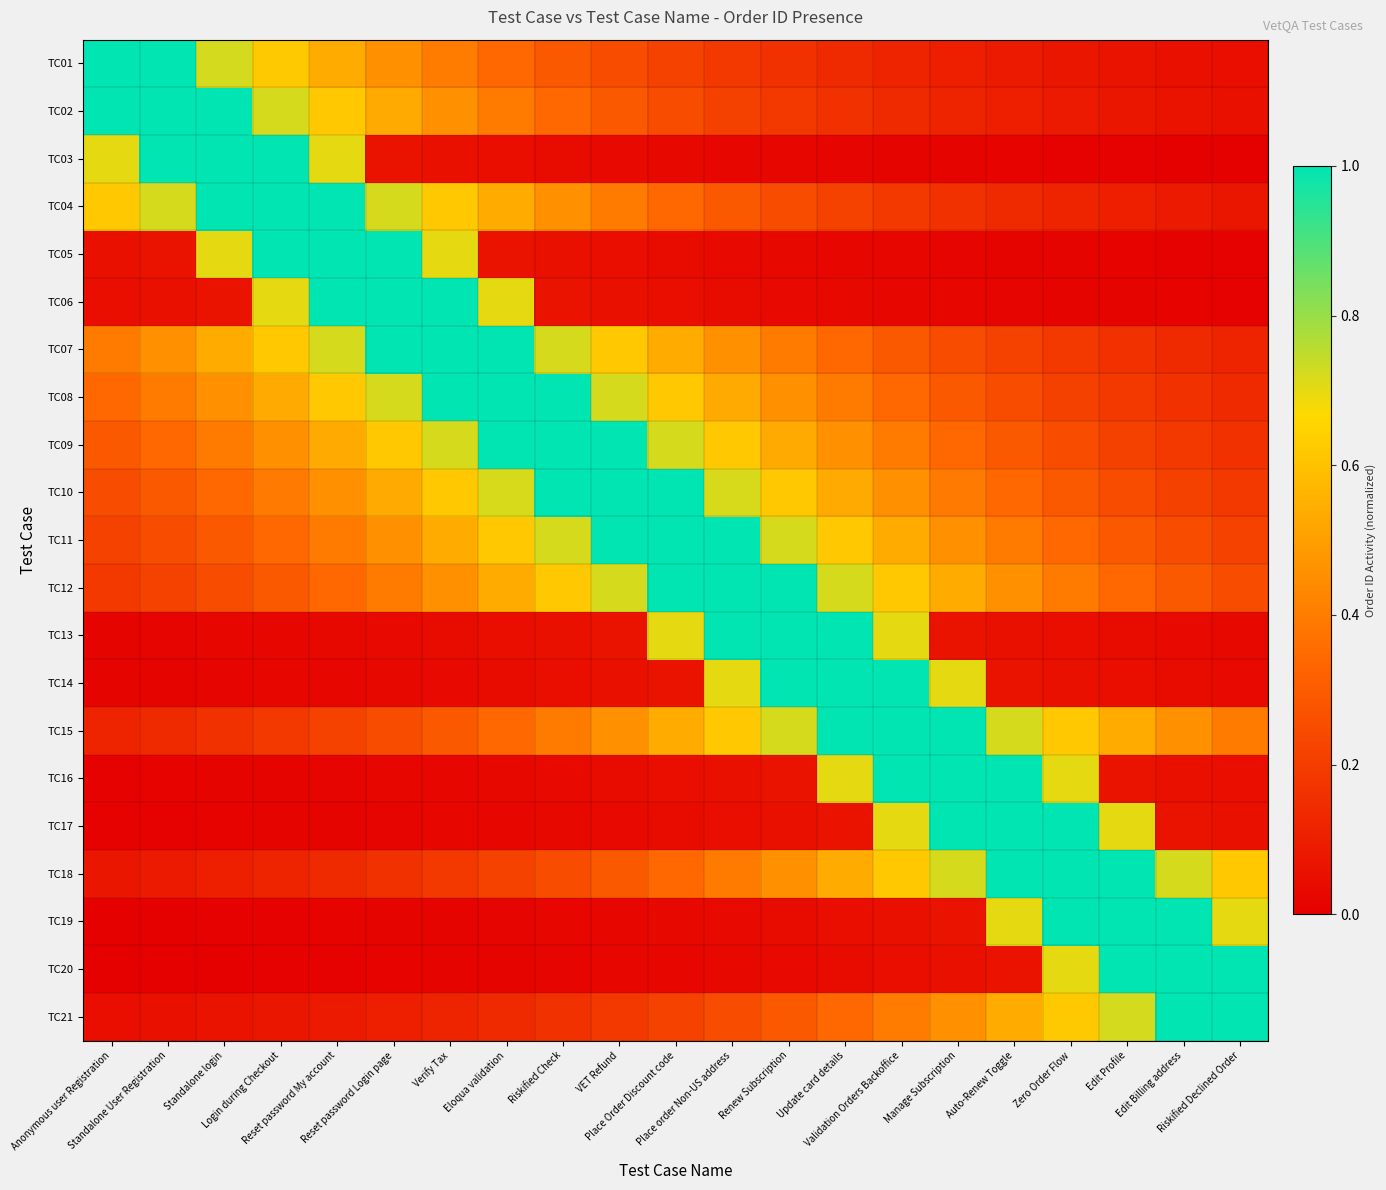

Reading right to left, transcribe all the data shown in this chart.

TC01: Riskified Declined Order=0.0	Edit Billing address=0.1	Edit Profile=0.1	Zero Order Flow=0.1	Auto-Renew Toggle=0.1	Manage Subscription=0.1	Validation Orders Backoffice=0.1	Update card details=0.1	Renew Subscription=0.2	Place order Non-US address=0.2	Place Order Discount code=0.2	VET Refund=0.3	Riskified Check=0.3	Eloqua validation=0.3	Verify Tax=0.4	Reset password Login page=0.5	Reset password My account=0.5	Login during Checkout=0.6	Standalone login=0.7	Standalone User Registration=1.0	Anonymous user Registration=1.0
TC02: Riskified Declined Order=0.1	Edit Billing address=0.1	Edit Profile=0.1	Zero Order Flow=0.1	Auto-Renew Toggle=0.1	Manage Subscription=0.1	Validation Orders Backoffice=0.1	Update card details=0.2	Renew Subscription=0.2	Place order Non-US address=0.2	Place Order Discount code=0.3	VET Refund=0.3	Riskified Check=0.3	Eloqua validation=0.4	Verify Tax=0.5	Reset password Login page=0.5	Reset password My account=0.6	Login during Checkout=0.7	Standalone login=1.0	Standalone User Registration=1.0	Anonymous user Registration=1.0
TC03: Riskified Declined Order=0.0	Edit Billing address=0.0	Edit Profile=0.0	Zero Order Flow=0.0	Auto-Renew Toggle=0.0	Manage Subscription=0.0	Validation Orders Backoffice=0.0	Update card details=0.0	Renew Subscription=0.0	Place order Non-US address=0.0	Place Order Discount code=0.0	VET Refund=0.0	Riskified Check=0.0	Eloqua validation=0.0	Verify Tax=0.1	Reset password Login page=0.1	Reset password My account=0.7	Login during Checkout=1.0	Standalone login=1.0	Standalone User Registration=1.0	Anonymous user Registration=0.7
TC04: Riskified Declined Order=0.1	Edit Billing address=0.1	Edit Profile=0.1	Zero Order Flow=0.1	Auto-Renew Toggle=0.1	Manage Subscription=0.2	Validation Orders Backoffice=0.2	Update card details=0.2	Renew Subscription=0.3	Place order Non-US address=0.3	Place Order Discount code=0.3	VET Refund=0.4	Riskified Check=0.5	Eloqua validation=0.5	Verify Tax=0.6	Reset password Login page=0.7	Reset password My account=1.0	Login during Checkout=1.0	Standalone login=1.0	Standalone User Registration=0.7	Anonymous user Registration=0.6
TC05: Riskified Declined Order=0.0	Edit Billing address=0.0	Edit Profile=0.0	Zero Order Flow=0.0	Auto-Renew Toggle=0.0	Manage Subscription=0.0	Validation Orders Backoffice=0.0	Update card details=0.0	Renew Subscription=0.0	Place order Non-US address=0.0	Place Order Discount code=0.0	VET Refund=0.0	Riskified Check=0.1	Eloqua validation=0.1	Verify Tax=0.7	Reset password Login page=1.0	Reset password My account=1.0	Login during Checkout=1.0	Standalone login=0.7	Standalone User Registration=0.1	Anonymous user Registration=0.1
TC06: Riskified Declined Order=0.0	Edit Billing address=0.0	Edit Profile=0.0	Zero Order Flow=0.0	Auto-Renew Toggle=0.0	Manage Subscription=0.0	Validation Orders Backoffice=0.0	Update card details=0.0	Renew Subscription=0.0	Place order Non-US address=0.0	Place Order Discount code=0.0	VET Refund=0.1	Riskified Check=0.1	Eloqua validation=0.7	Verify Tax=1.0	Reset password Login page=1.0	Reset password My account=1.0	Login during Checkout=0.7	Standalone login=0.1	Standalone User Registration=0.1	Anonymous user Registration=0.0
TC07: Riskified Declined Order=0.1	Edit Billing address=0.1	Edit Profile=0.2	Zero Order Flow=0.2	Auto-Renew Toggle=0.2	Manage Subscription=0.3	Validation Orders Backoffice=0.3	Update card details=0.3	Renew Subscription=0.4	Place order Non-US address=0.5	Place Order Discount code=0.5	VET Refund=0.6	Riskified Check=0.7	Eloqua validation=1.0	Verify Tax=1.0	Reset password Login page=1.0	Reset password My account=0.7	Login during Checkout=0.6	Standalone login=0.5	Standalone User Registration=0.5	Anonymous user Registration=0.4
TC08: Riskified Declined Order=0.1	Edit Billing address=0.2	Edit Profile=0.2	Zero Order Flow=0.2	Auto-Renew Toggle=0.3	Manage Subscription=0.3	Validation Orders Backoffice=0.3	Update card details=0.4	Renew Subscription=0.5	Place order Non-US address=0.5	Place Order Discount code=0.6	VET Refund=0.7	Riskified Check=1.0	Eloqua validation=1.0	Verify Tax=1.0	Reset password Login page=0.7	Reset password My account=0.6	Login during Checkout=0.5	Standalone login=0.5	Standalone User Registration=0.4	Anonymous user Registration=0.3
TC09: Riskified Declined Order=0.2	Edit Billing address=0.2	Edit Profile=0.2	Zero Order Flow=0.3	Auto-Renew Toggle=0.3	Manage Subscription=0.3	Validation Orders Backoffice=0.4	Update card details=0.5	Renew Subscription=0.5	Place order Non-US address=0.6	Place Order Discount code=0.7	VET Refund=1.0	Riskified Check=1.0	Eloqua validation=1.0	Verify Tax=0.7	Reset password Login page=0.6	Reset password My account=0.5	Login during Checkout=0.5	Standalone login=0.4	Standalone User Registration=0.3	Anonymous user Registration=0.3
TC10: Riskified Declined Order=0.2	Edit Billing address=0.2	Edit Profile=0.3	Zero Order Flow=0.3	Auto-Renew Toggle=0.3	Manage Subscription=0.4	Validation Orders Backoffice=0.5	Update card details=0.5	Renew Subscription=0.6	Place order Non-US address=0.7	Place Order Discount code=1.0	VET Refund=1.0	Riskified Check=1.0	Eloqua validation=0.7	Verify Tax=0.6	Reset password Login page=0.5	Reset password My account=0.5	Login during Checkout=0.4	Standalone login=0.3	Standalone User Registration=0.3	Anonymous user Registration=0.3
TC11: Riskified Declined Order=0.2	Edit Billing address=0.3	Edit Profile=0.3	Zero Order Flow=0.3	Auto-Renew Toggle=0.4	Manage Subscription=0.5	Validation Orders Backoffice=0.5	Update card details=0.6	Renew Subscription=0.7	Place order Non-US address=1.0	Place Order Discount code=1.0	VET Refund=1.0	Riskified Check=0.7	Eloqua validation=0.6	Verify Tax=0.5	Reset password Login page=0.5	Reset password My account=0.4	Login during Checkout=0.3	Standalone login=0.3	Standalone User Registration=0.3	Anonymous user Registration=0.2
TC12: Riskified Declined Order=0.3	Edit Billing address=0.3	Edit Profile=0.3	Zero Order Flow=0.4	Auto-Renew Toggle=0.5	Manage Subscription=0.5	Validation Orders Backoffice=0.6	Update card details=0.7	Renew Subscription=1.0	Place order Non-US address=1.0	Place Order Discount code=1.0	VET Refund=0.7	Riskified Check=0.6	Eloqua validation=0.5	Verify Tax=0.5	Reset password Login page=0.4	Reset password My account=0.3	Login during Checkout=0.3	Standalone login=0.3	Standalone User Registration=0.2	Anonymous user Registration=0.2
TC13: Riskified Declined Order=0.0	Edit Billing address=0.0	Edit Profile=0.0	Zero Order Flow=0.0	Auto-Renew Toggle=0.1	Manage Subscription=0.1	Validation Orders Backoffice=0.7	Update card details=1.0	Renew Subscription=1.0	Place order Non-US address=1.0	Place Order Discount code=0.7	VET Refund=0.1	Riskified Check=0.1	Eloqua validation=0.0	Verify Tax=0.0	Reset password Login page=0.0	Reset password My account=0.0	Login during Checkout=0.0	Standalone login=0.0	Standalone User Registration=0.0	Anonymous user Registration=0.0
TC14: Riskified Declined Order=0.0	Edit Billing address=0.0	Edit Profile=0.0	Zero Order Flow=0.1	Auto-Renew Toggle=0.1	Manage Subscription=0.7	Validation Orders Backoffice=1.0	Update card details=1.0	Renew Subscription=1.0	Place order Non-US address=0.7	Place Order Discount code=0.1	VET Refund=0.1	Riskified Check=0.0	Eloqua validation=0.0	Verify Tax=0.0	Reset password Login page=0.0	Reset password My account=0.0	Login during Checkout=0.0	Standalone login=0.0	Standalone User Registration=0.0	Anonymous user Registration=0.0
TC15: Riskified Declined Order=0.4	Edit Billing address=0.5	Edit Profile=0.5	Zero Order Flow=0.6	Auto-Renew Toggle=0.7	Manage Subscription=1.0	Validation Orders Backoffice=1.0	Update card details=1.0	Renew Subscription=0.7	Place order Non-US address=0.6	Place Order Discount code=0.5	VET Refund=0.5	Riskified Check=0.4	Eloqua validation=0.3	Verify Tax=0.3	Reset password Login page=0.3	Reset password My account=0.2	Login during Checkout=0.2	Standalone login=0.2	Standalone User Registration=0.1	Anonymous user Registration=0.1
TC16: Riskified Declined Order=0.0	Edit Billing address=0.1	Edit Profile=0.1	Zero Order Flow=0.7	Auto-Renew Toggle=1.0	Manage Subscription=1.0	Validation Orders Backoffice=1.0	Update card details=0.7	Renew Subscription=0.1	Place order Non-US address=0.1	Place Order Discount code=0.0	VET Refund=0.0	Riskified Check=0.0	Eloqua validation=0.0	Verify Tax=0.0	Reset password Login page=0.0	Reset password My account=0.0	Login during Checkout=0.0	Standalone login=0.0	Standalone User Registration=0.0	Anonymous user Registration=0.0
TC17: Riskified Declined Order=0.1	Edit Billing address=0.1	Edit Profile=0.7	Zero Order Flow=1.0	Auto-Renew Toggle=1.0	Manage Subscription=1.0	Validation Orders Backoffice=0.7	Update card details=0.1	Renew Subscription=0.1	Place order Non-US address=0.0	Place Order Discount code=0.0	VET Refund=0.0	Riskified Check=0.0	Eloqua validation=0.0	Verify Tax=0.0	Reset password Login page=0.0	Reset password My account=0.0	Login during Checkout=0.0	Standalone login=0.0	Standalone User Registration=0.0	Anonymous user Registration=0.0
TC18: Riskified Declined Order=0.6	Edit Billing address=0.7	Edit Profile=1.0	Zero Order Flow=1.0	Auto-Renew Toggle=1.0	Manage Subscription=0.7	Validation Orders Backoffice=0.6	Update card details=0.5	Renew Subscription=0.5	Place order Non-US address=0.4	Place Order Discount code=0.3	VET Refund=0.3	Riskified Check=0.3	Eloqua validation=0.2	Verify Tax=0.2	Reset password Login page=0.2	Reset password My account=0.1	Login during Checkout=0.1	Standalone login=0.1	Standalone User Registration=0.1	Anonymous user Registration=0.1
TC19: Riskified Declined Order=0.7	Edit Billing address=1.0	Edit Profile=1.0	Zero Order Flow=1.0	Auto-Renew Toggle=0.7	Manage Subscription=0.1	Validation Orders Backoffice=0.1	Update card details=0.0	Renew Subscription=0.0	Place order Non-US address=0.0	Place Order Discount code=0.0	VET Refund=0.0	Riskified Check=0.0	Eloqua validation=0.0	Verify Tax=0.0	Reset password Login page=0.0	Reset password My account=0.0	Login during Checkout=0.0	Standalone login=0.0	Standalone User Registration=0.0	Anonymous user Registration=0.0
TC20: Riskified Declined Order=1.0	Edit Billing address=1.0	Edit Profile=1.0	Zero Order Flow=0.7	Auto-Renew Toggle=0.1	Manage Subscription=0.1	Validation Orders Backoffice=0.0	Update card details=0.0	Renew Subscription=0.0	Place order Non-US address=0.0	Place Order Discount code=0.0	VET Refund=0.0	Riskified Check=0.0	Eloqua validation=0.0	Verify Tax=0.0	Reset password Login page=0.0	Reset password My account=0.0	Login during Checkout=0.0	Standalone login=0.0	Standalone User Registration=0.0	Anonymous user Registration=0.0
TC21: Riskified Declined Order=1.0	Edit Billing address=1.0	Edit Profile=0.7	Zero Order Flow=0.6	Auto-Renew Toggle=0.5	Manage Subscription=0.5	Validation Orders Backoffice=0.4	Update card details=0.3	Renew Subscription=0.3	Place order Non-US address=0.3	Place Order Discount code=0.2	VET Refund=0.2	Riskified Check=0.2	Eloqua validation=0.1	Verify Tax=0.1	Reset password Login page=0.1	Reset password My account=0.1	Login during Checkout=0.1	Standalone login=0.1	Standalone User Registration=0.1	Anonymous user Registration=0.0